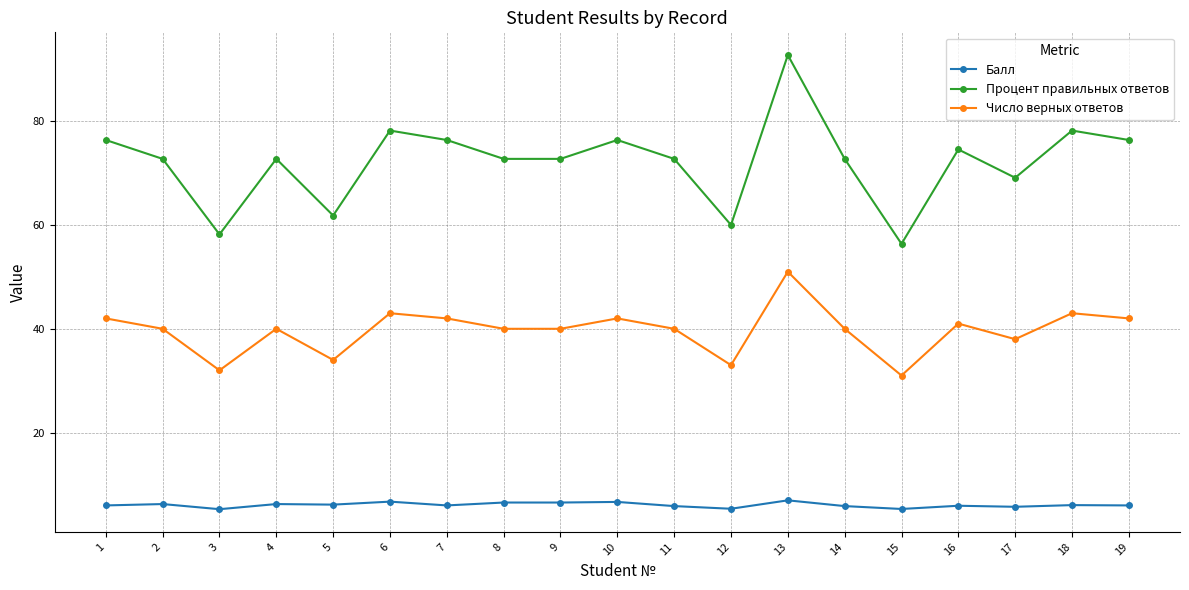

List the series in order of their overall mean, lowest first.

Балл, Число верных ответов, Процент правильных ответов